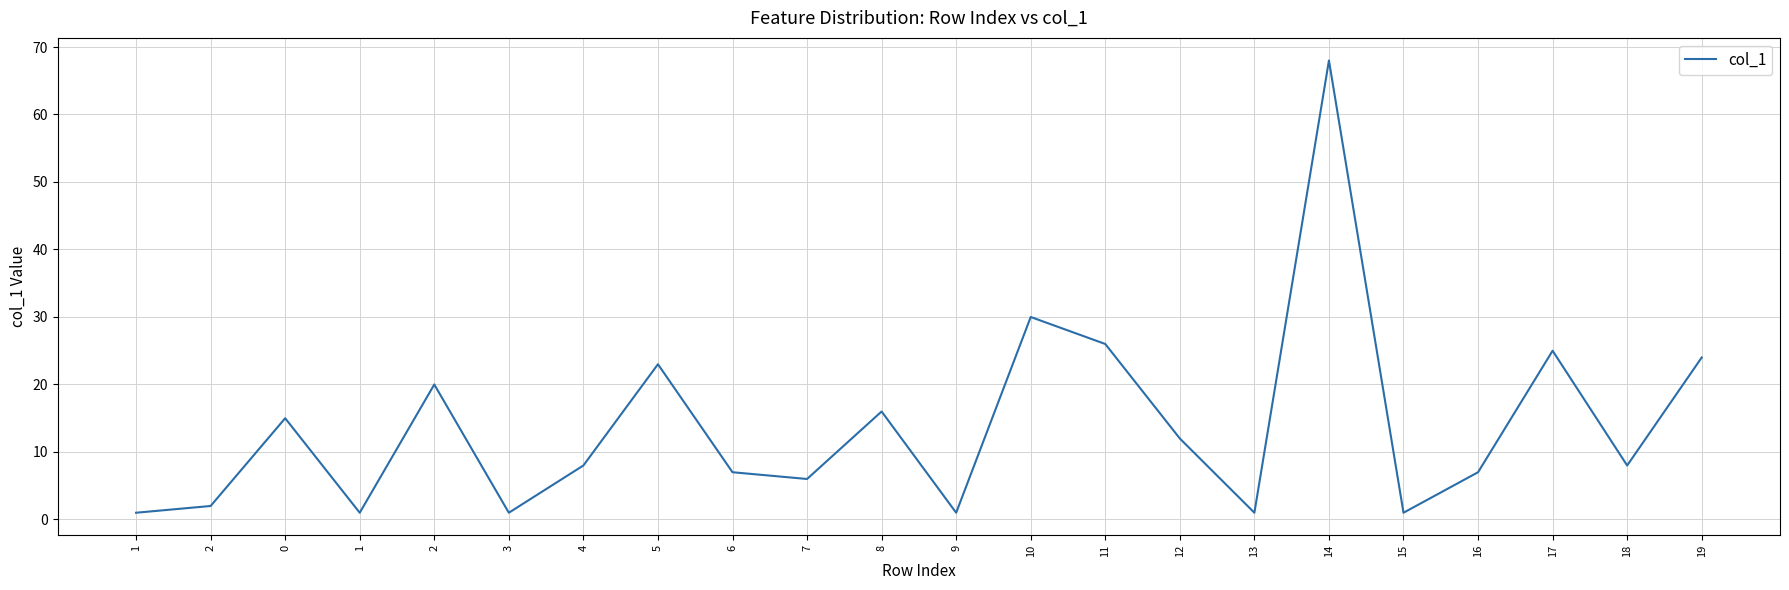

Where is the first local minimum?

1